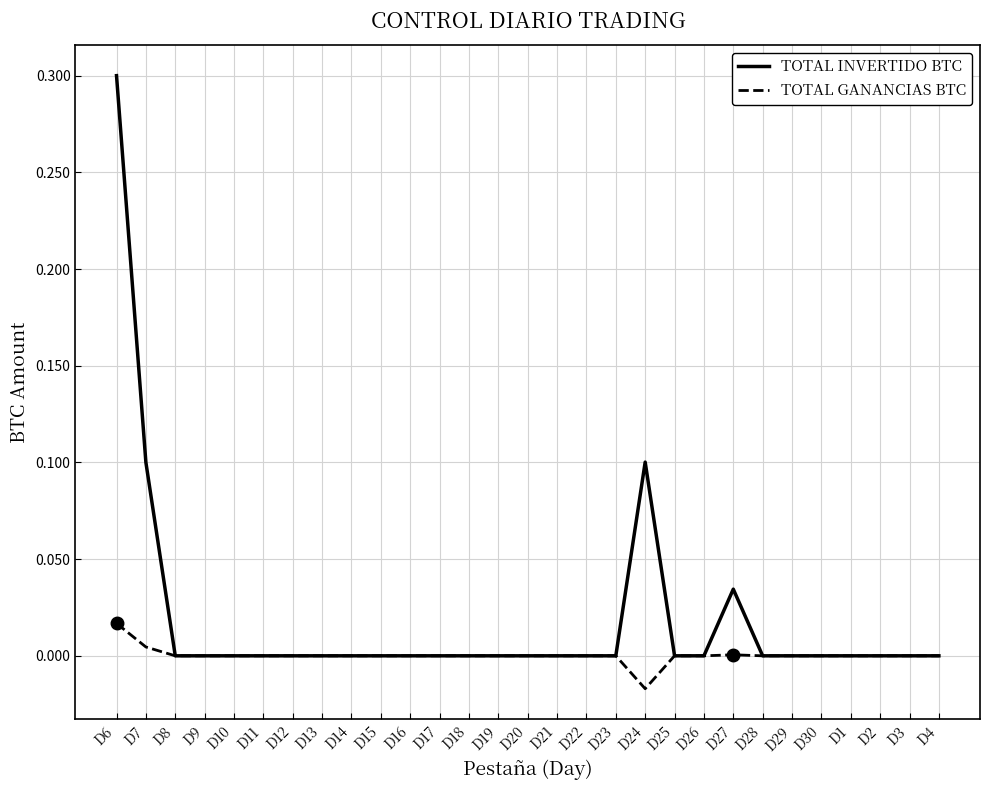

At which category is the sum across all series the highest?

D6